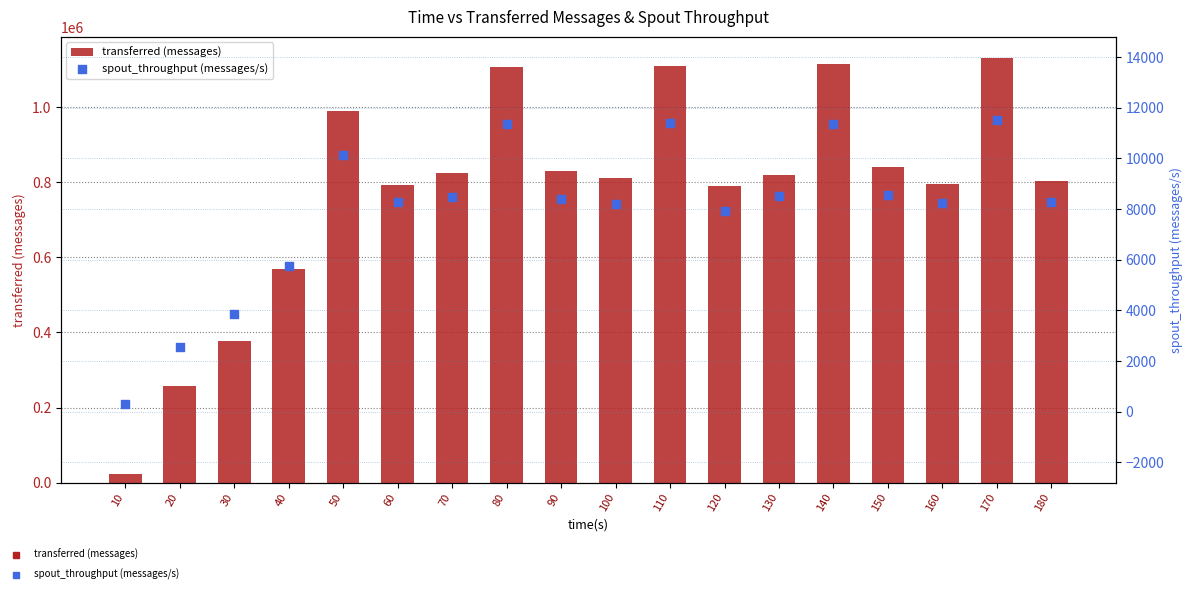

Which series contains the lowest Y value?

spout_throughput (messages/s)